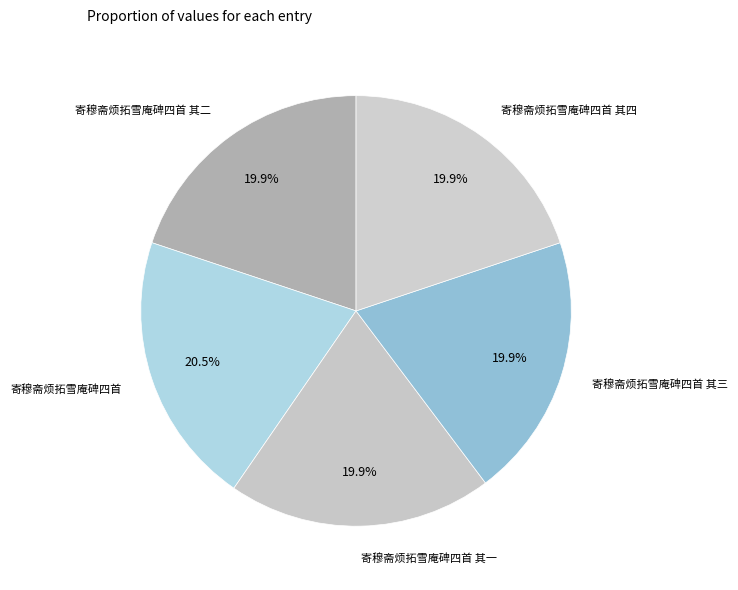

How many segments does this pie chart have?

5